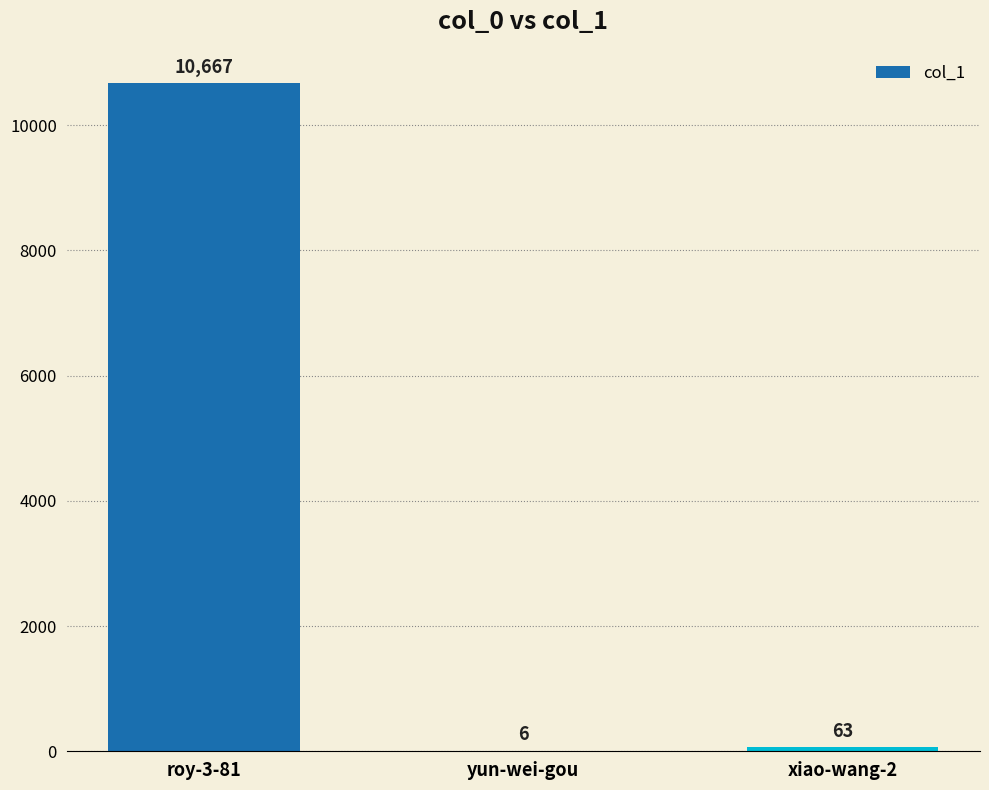

Where is the data nearest to the value 5336?

xiao-wang-2